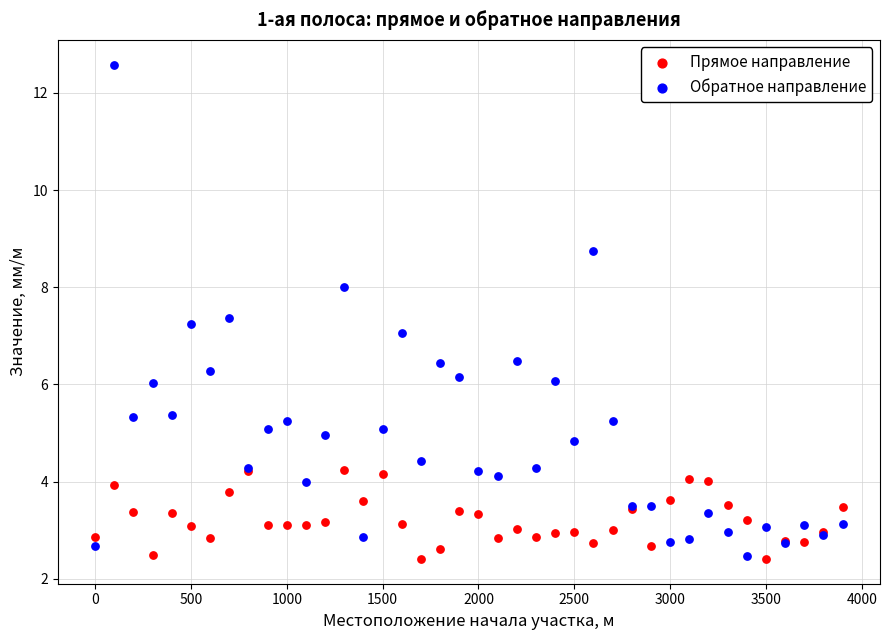

What are all the series names shown in the legend?

Прямое направление, Обратное направление